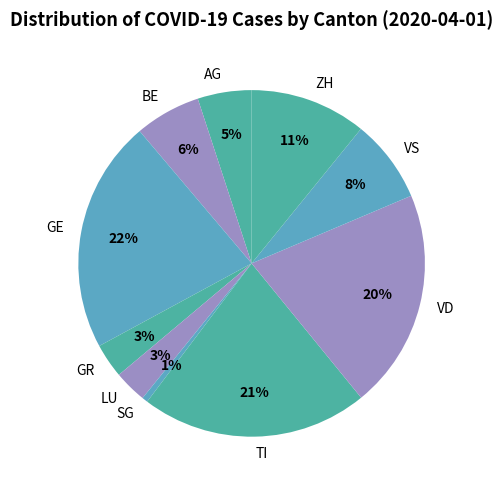

To the nearest percent, what percentage of the pie is ZH?

11%